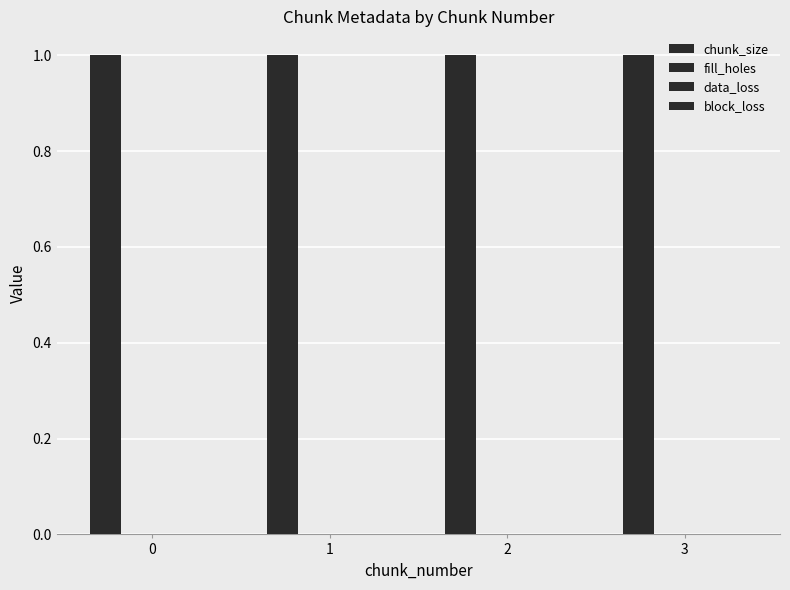

Reading left to right, extract all data points from this chart.

chunk_size: 1	1	1	1
fill_holes: 0	0	0	0
data_loss: 0	0	0	0
block_loss: 0	0	0	0